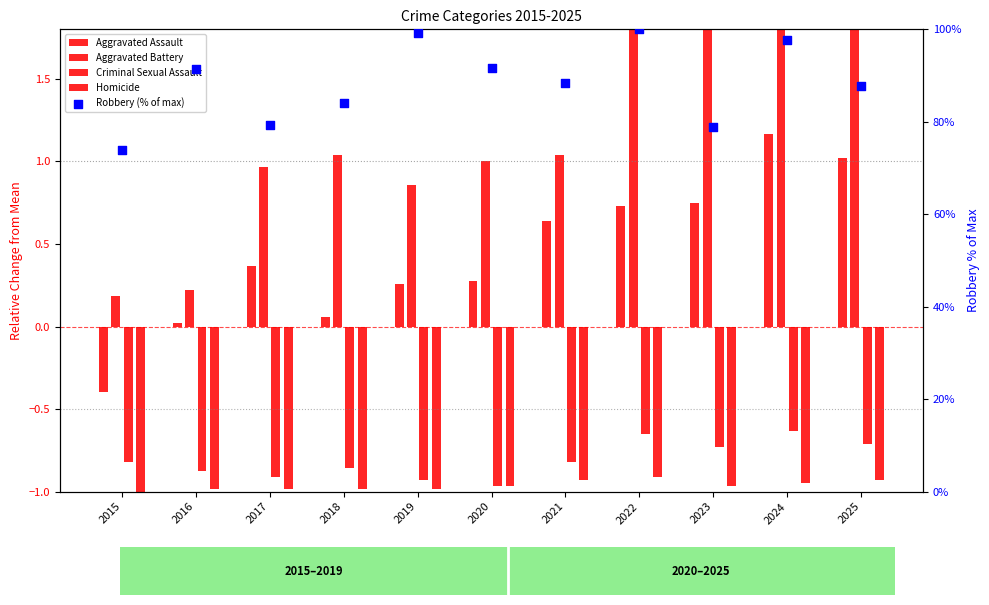

Which series reaches the minimum Y coordinate?

Homicide